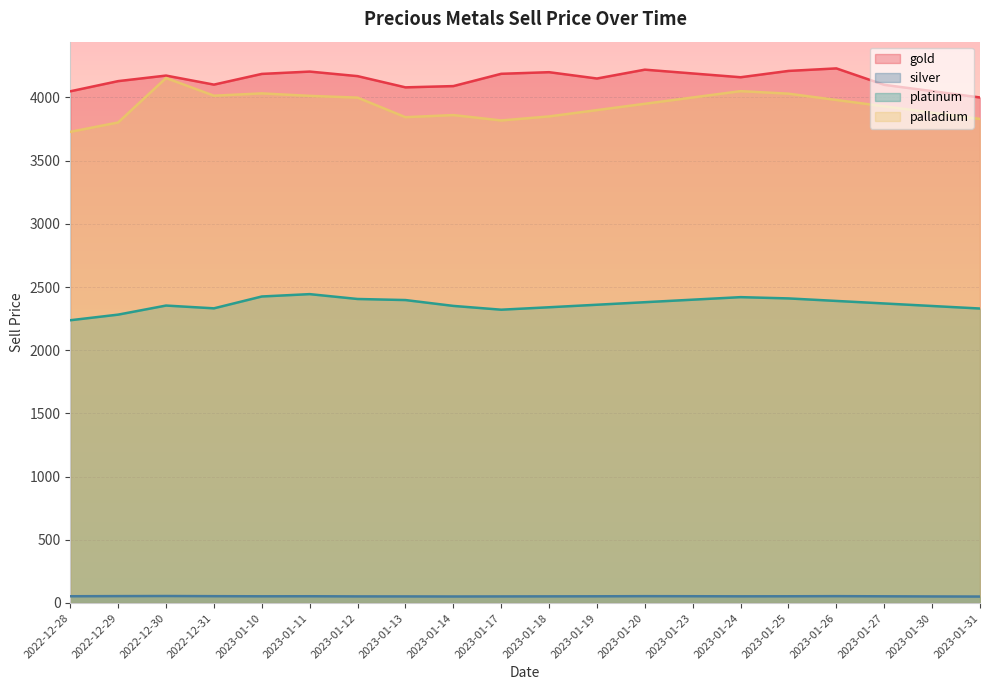

Reading right to left, list all the values displayed in this chart.

gold: 4000.0	4050.0	4100.0	4230.0	4210.0	4160.0	4190.0	4220.0	4150.0	4200.0	4187.2	4090.0	4080.0	4168.8	4204.9	4186.4	4101.6	4173.2	4129.3	4048.8
silver: 51.0	51.8	52.9	54.1	53.2	52.8	53.5	54.0	53.0	52.5	52.0	51.5	52.0	52.2	53.4	53.0	54.0	55.2	54.4	53.4
platinum: 2330.0	2350.0	2370.0	2390.0	2410.0	2420.0	2400.0	2380.0	2360.0	2340.0	2320.7	2350.7	2397.0	2405.4	2443.9	2425.2	2331.5	2353.5	2281.7	2237.2
palladium: 3830.0	3880.0	3930.0	3980.0	4030.0	4050.0	4000.0	3950.0	3900.0	3850.0	3818.1	3860.7	3843.9	3998.7	4012.7	4032.2	4014.0	4153.9	3802.1	3727.9